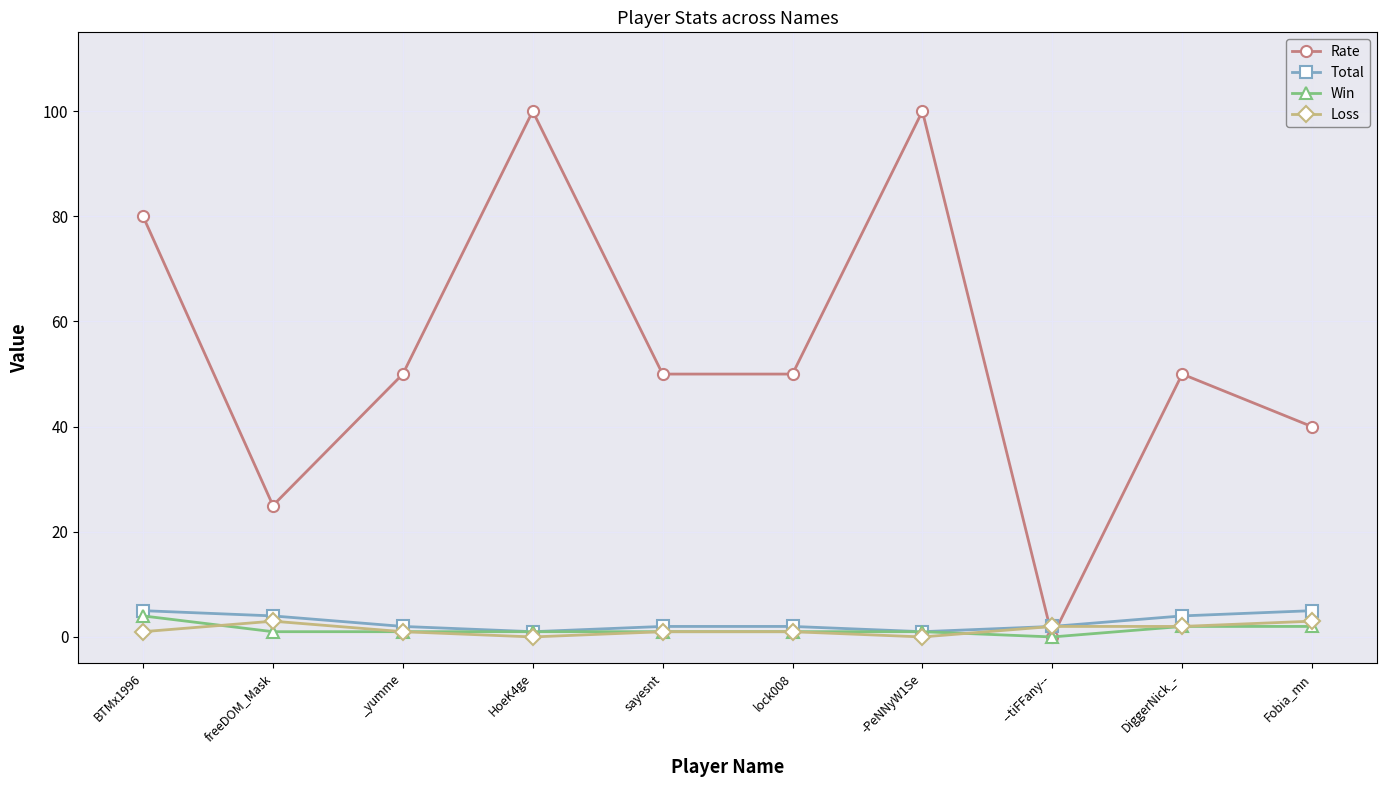

Where is the first local minimum for Rate?

freeDOM_Mask